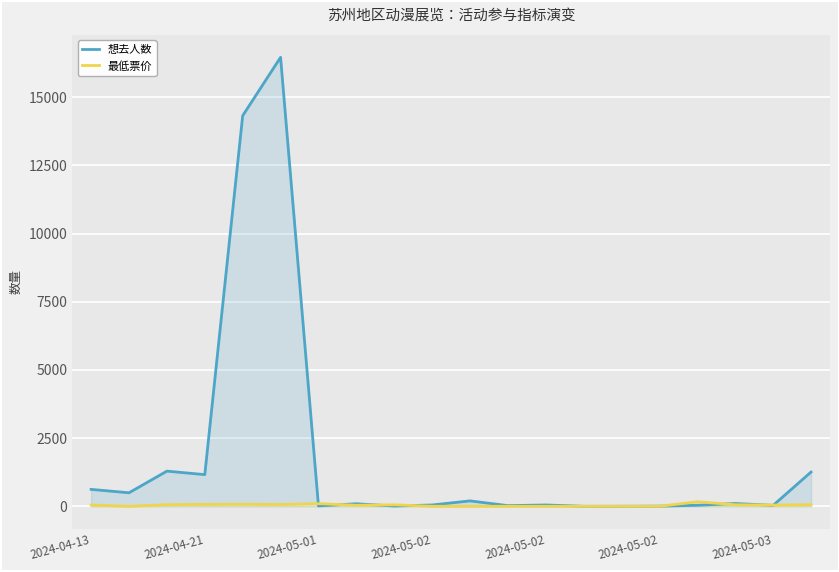

How many lines are shown in the chart?

2